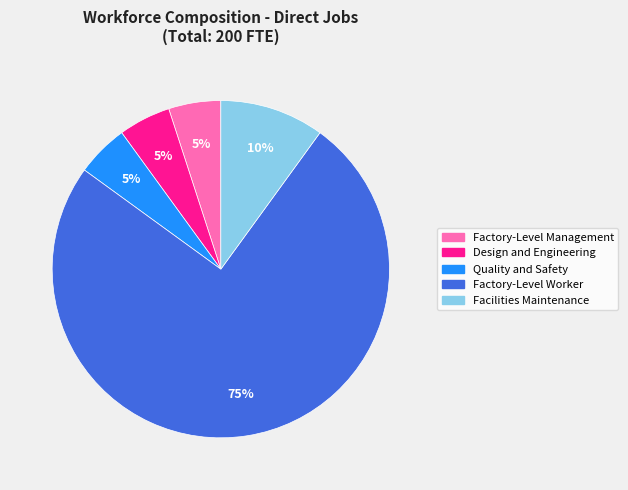

The Design and Engineering slice represents 5% of the pie. True or false?

True